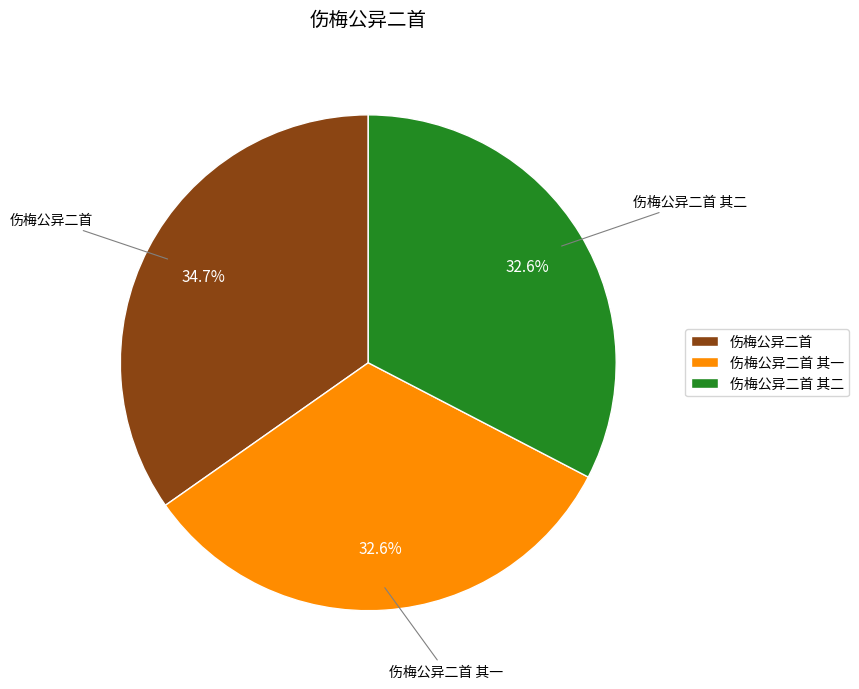

Count the number of slices in the pie.

3